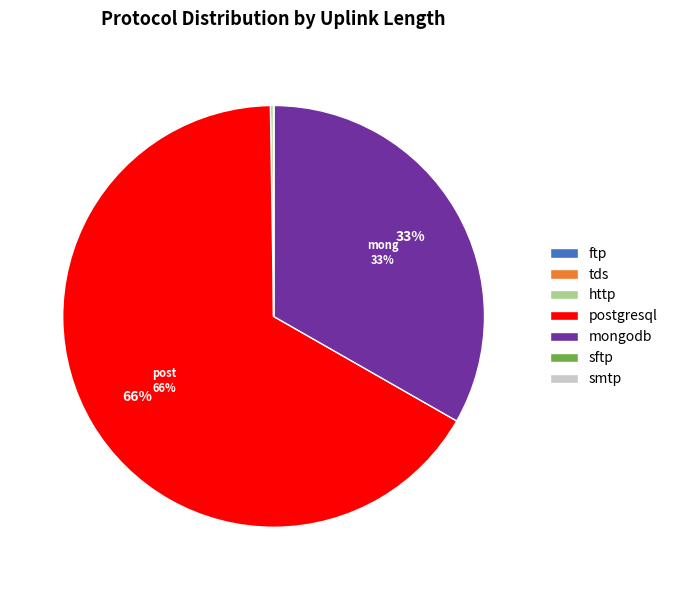

To the nearest percent, what portion does mongodb represent?

33%